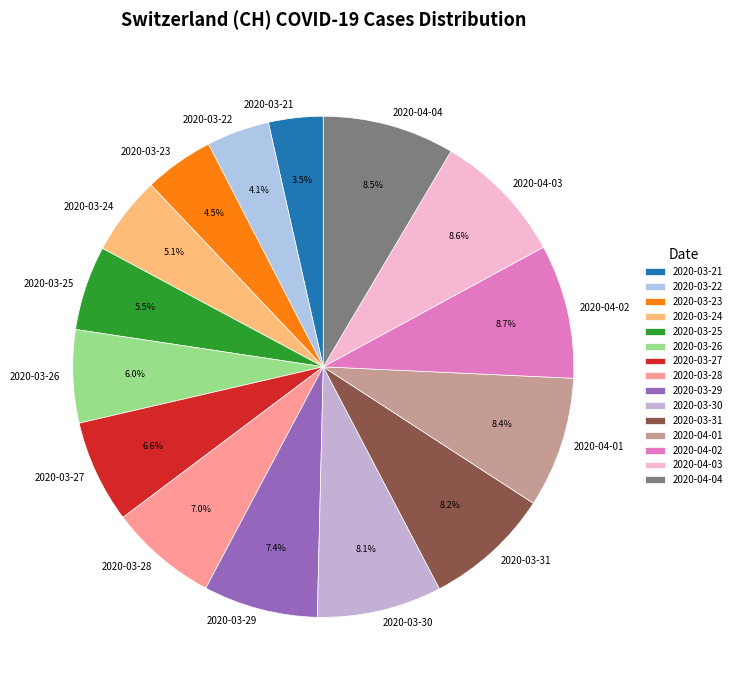

Is there a majority slice in this chart?

No